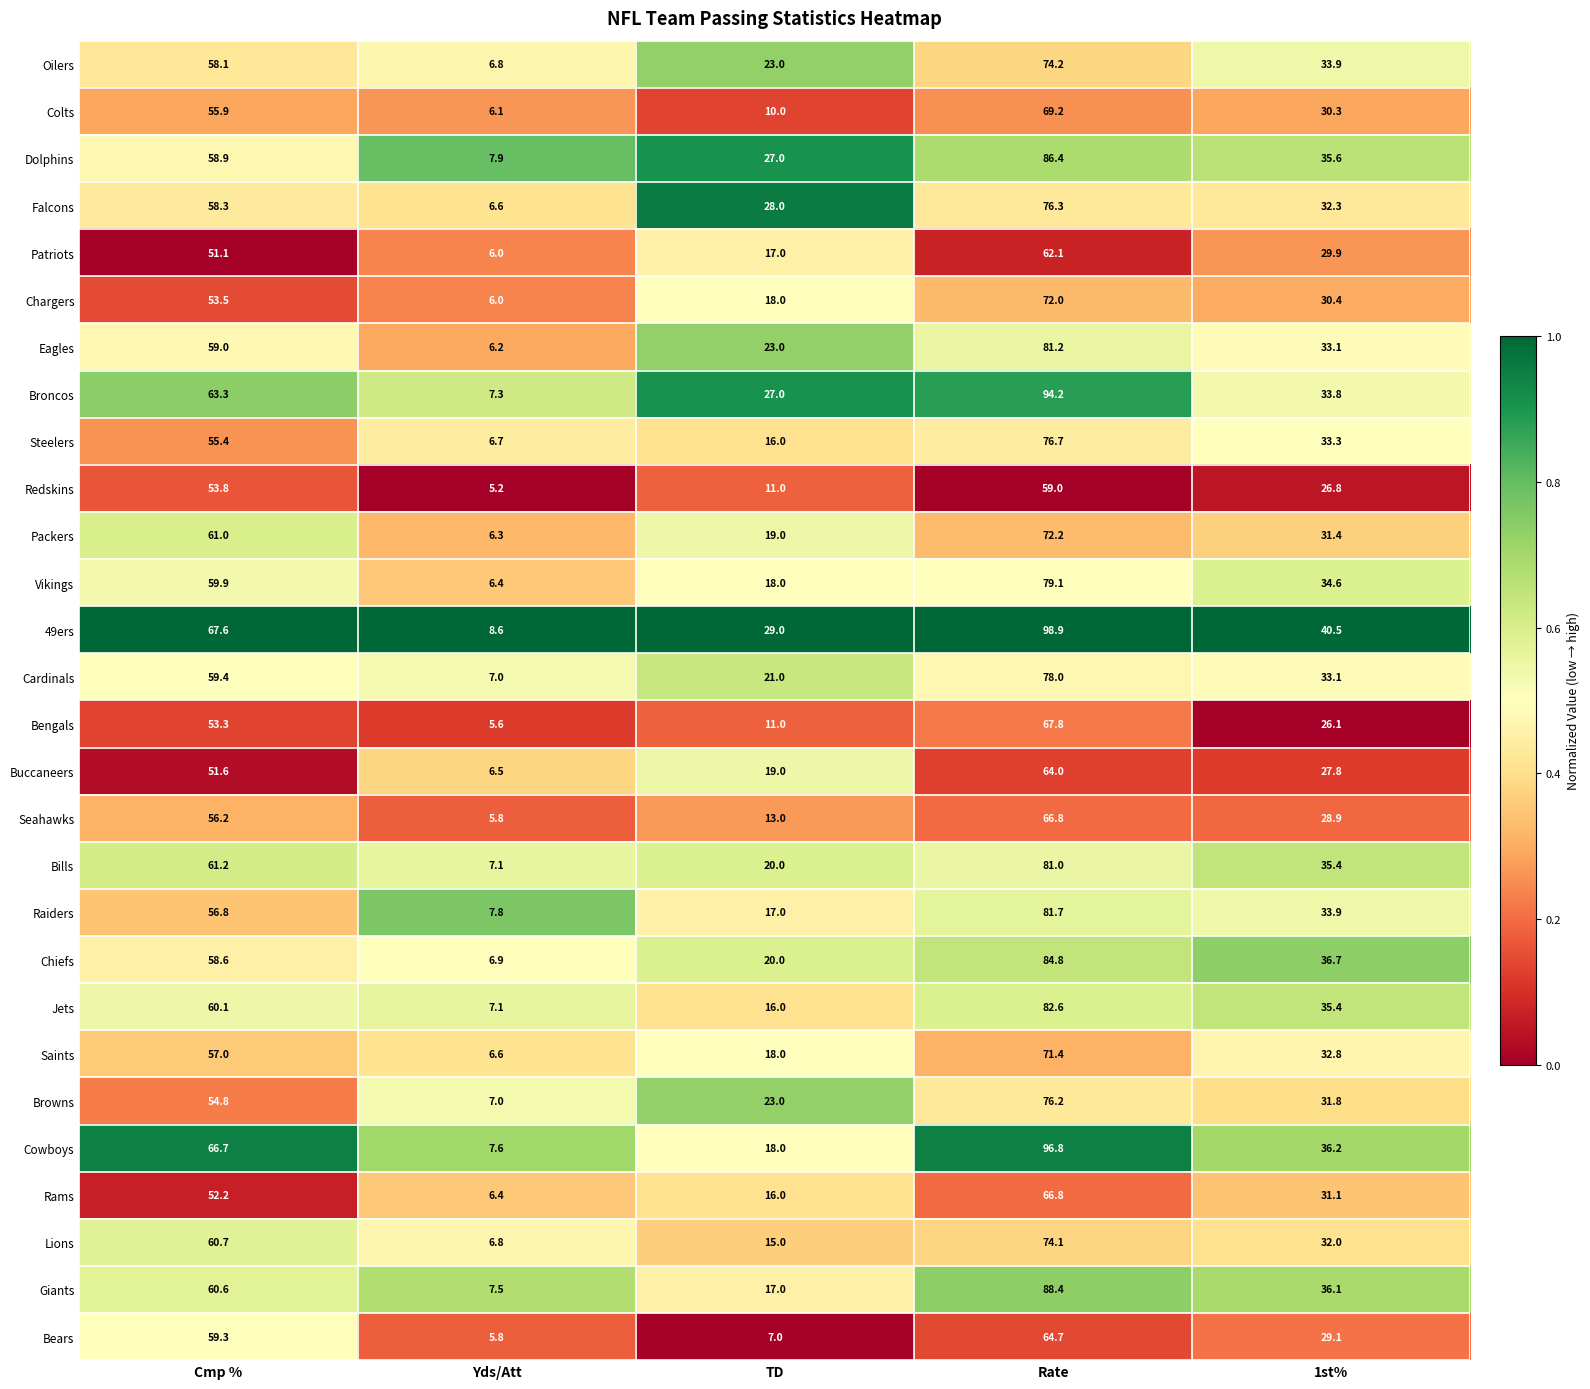

At which category is the sum across all series the highest?

Rate